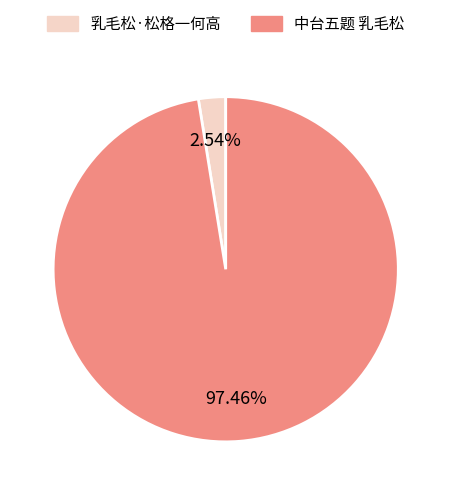

How many segments does this pie chart have?

2